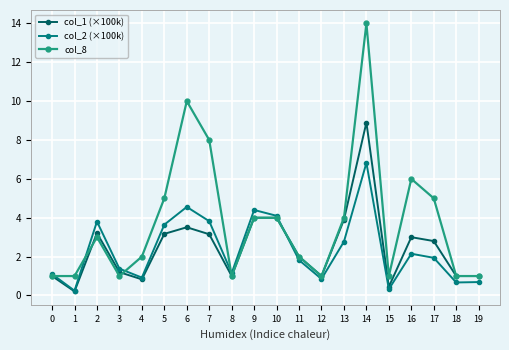

The value of col_1 (×100k) at 10 is 4.0. True or false?

True